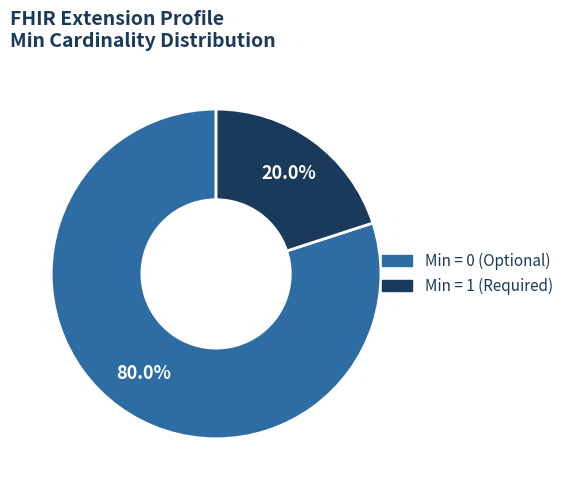

How many slices are in this pie chart?

2